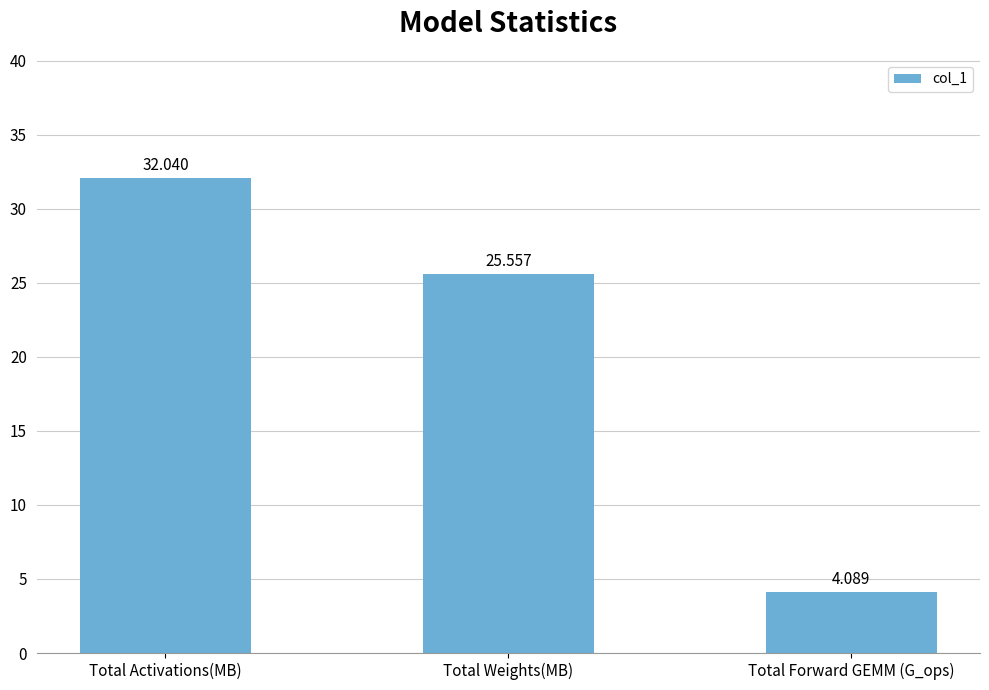

What is the difference between the values at Total Weights(MB) and Total Forward GEMM (G_ops)?

21.5